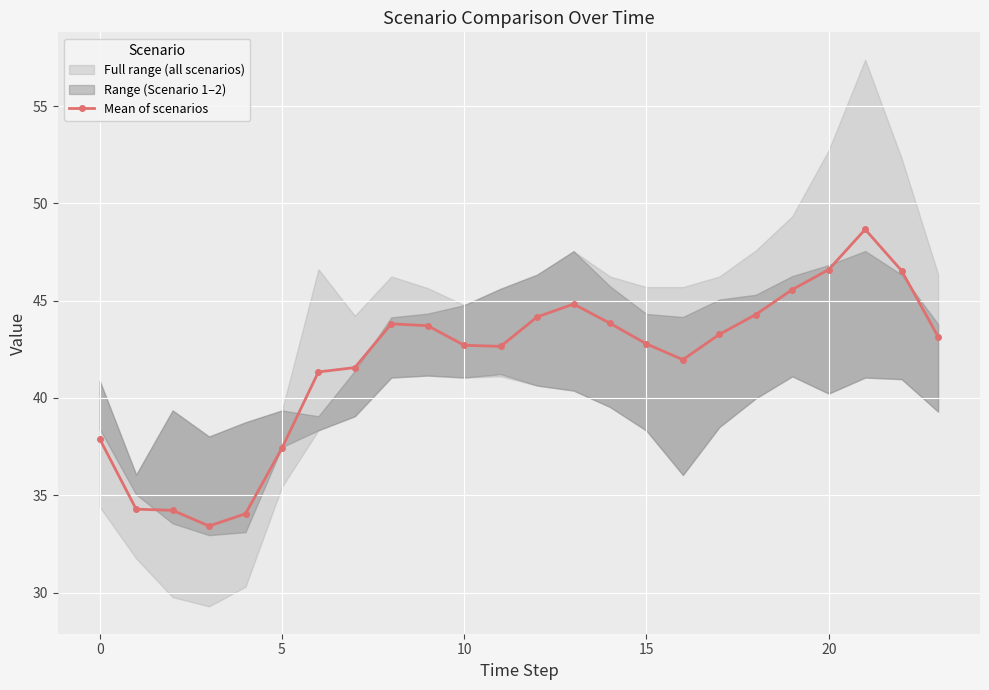

What is the difference between the maximum and minimum values?

15.2